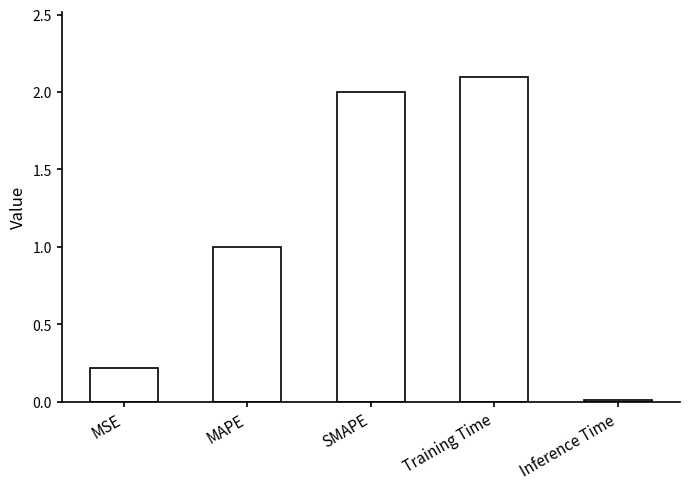

Which category has the lowest value across all series?

Inference Time